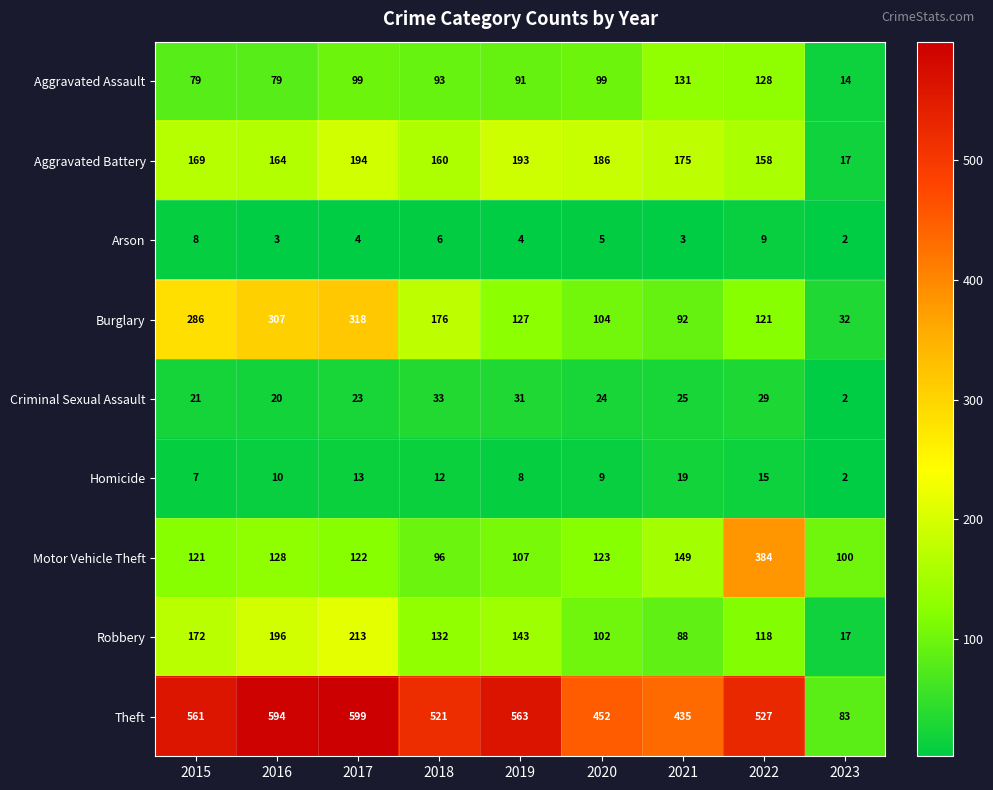

How many data points in Homicide are less than 10?

4